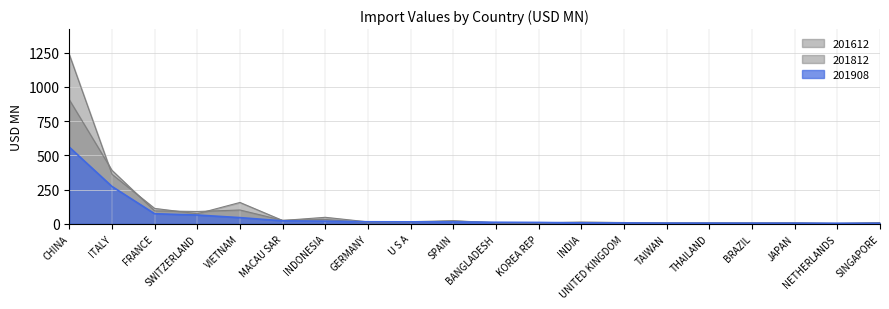

What is the value of the 201812 point at the 7th from the left?

31.8